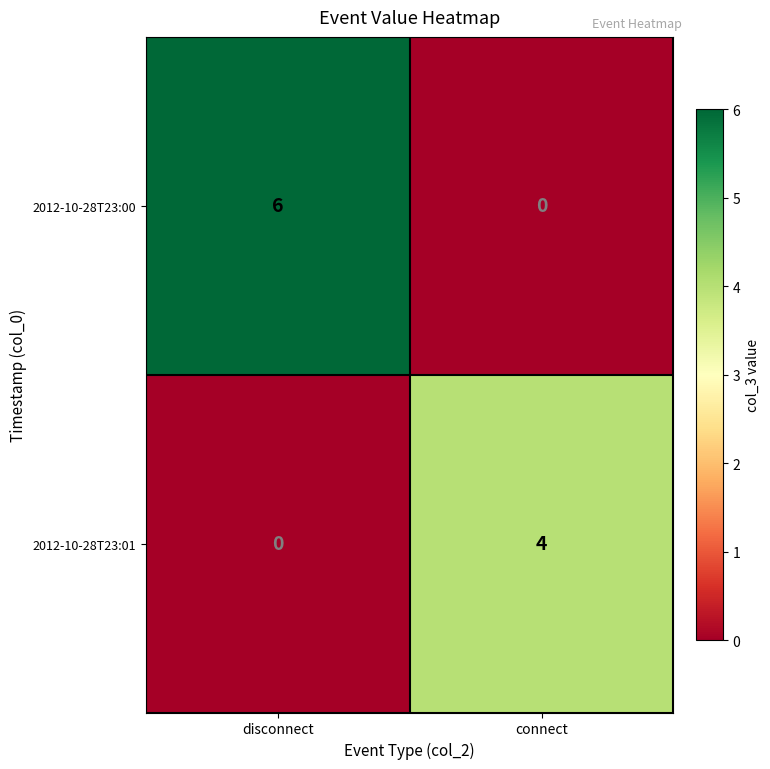

True or false: 2012-10-28T23:00 has a value of 3 at connect.

False